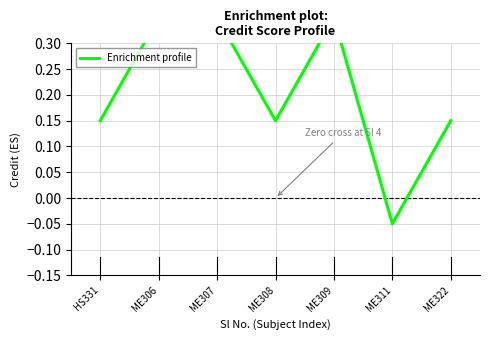

What is the maximum value shown in the chart?

0.4